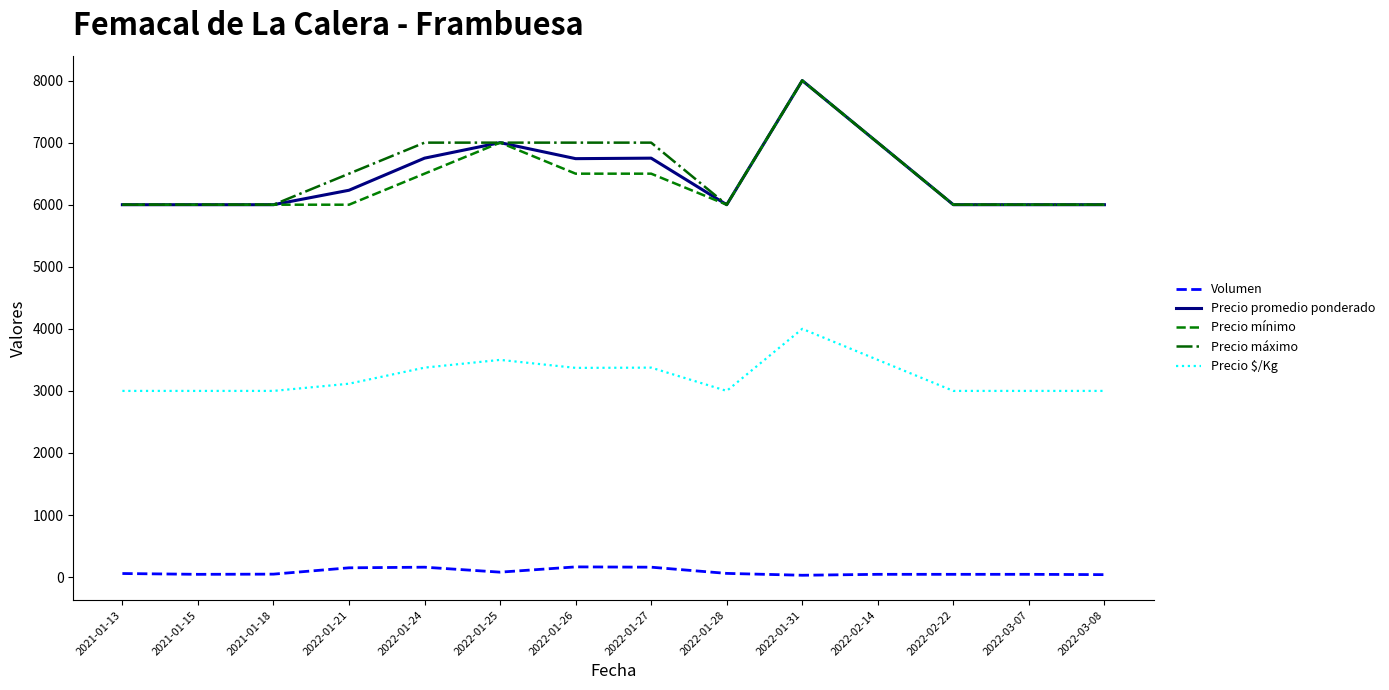

Does the chart display data point markers on the line(s)?

No